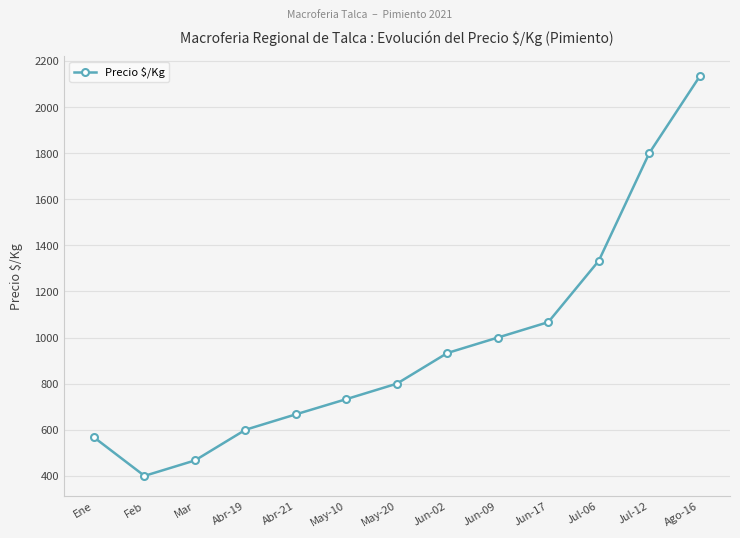

Reading right to left, extract all data points from this chart.

Ago-16=2133	Jul-12=1800	Jul-06=1333	Jun-17=1067	Jun-09=1000	Jun-02=933	May-20=800	May-10=733	Abr-21=667	Abr-19=600	Mar=467	Feb=400	Ene=567